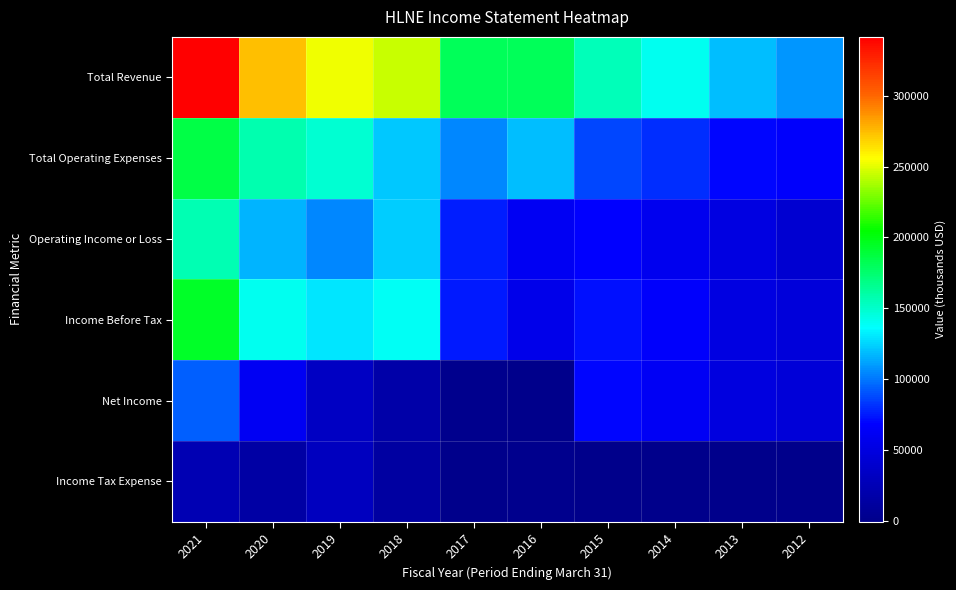

Rank the series by their maximum value, from highest to lowest.

Total Revenue, Income Before Tax, Total Operating Expenses, Operating Income or Loss, Net Income, Income Tax Expense